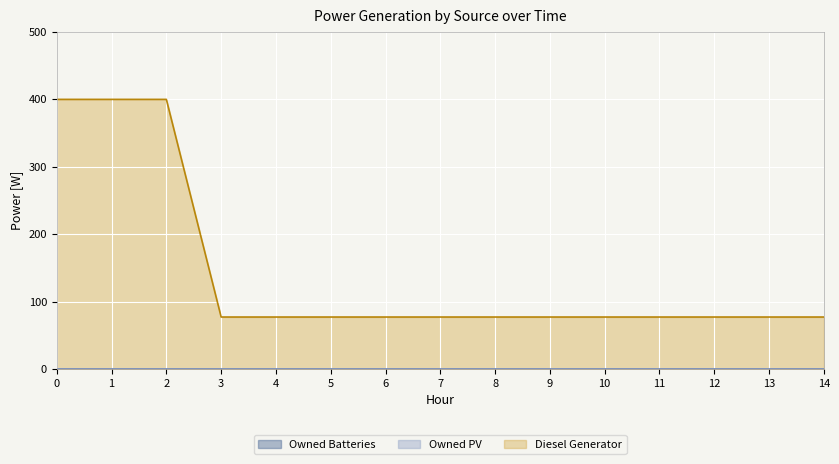

True or false: Owned PV and Owned Batteries intersect in this chart.

False